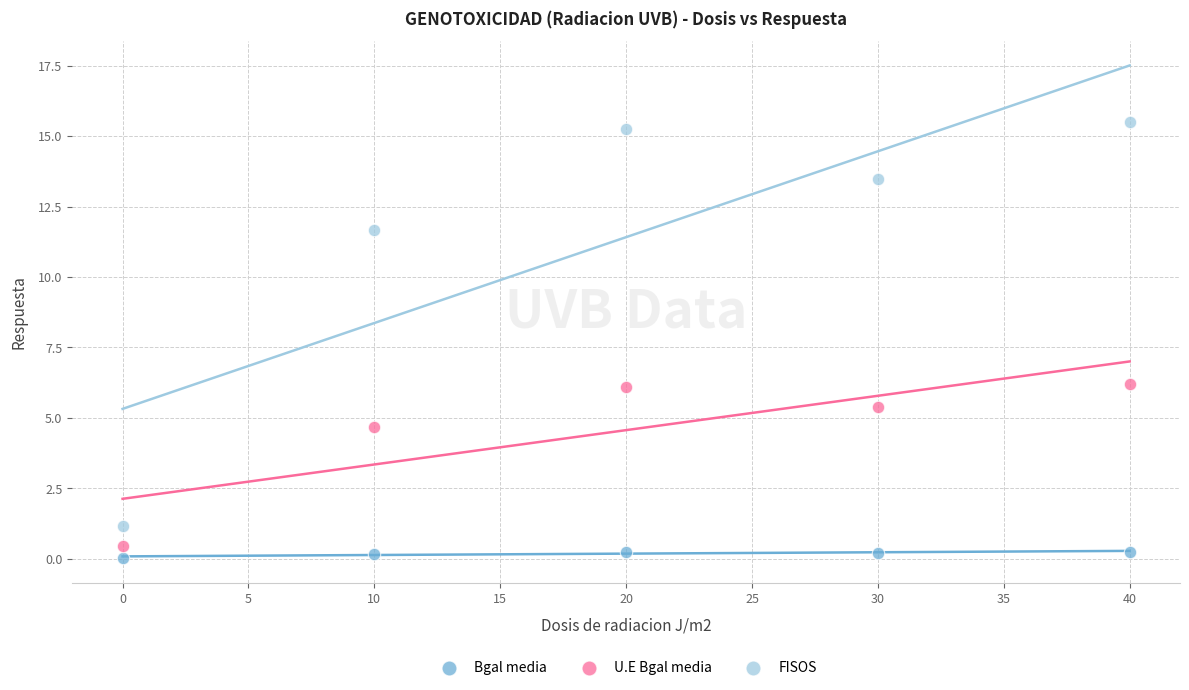

Which series reaches the minimum Y coordinate?

Bgal media